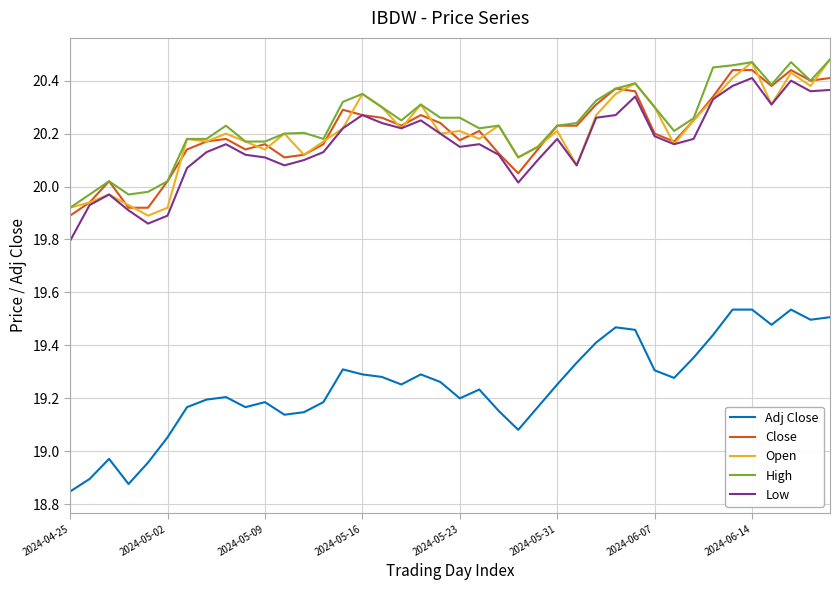

Which series has the widest spread of values?

Adj Close